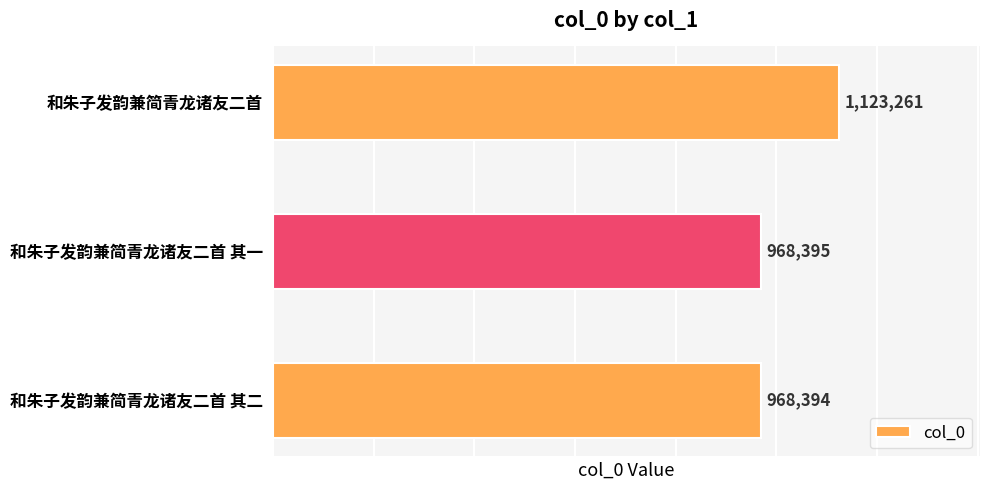

What is the maximum value shown in the chart?

1123261